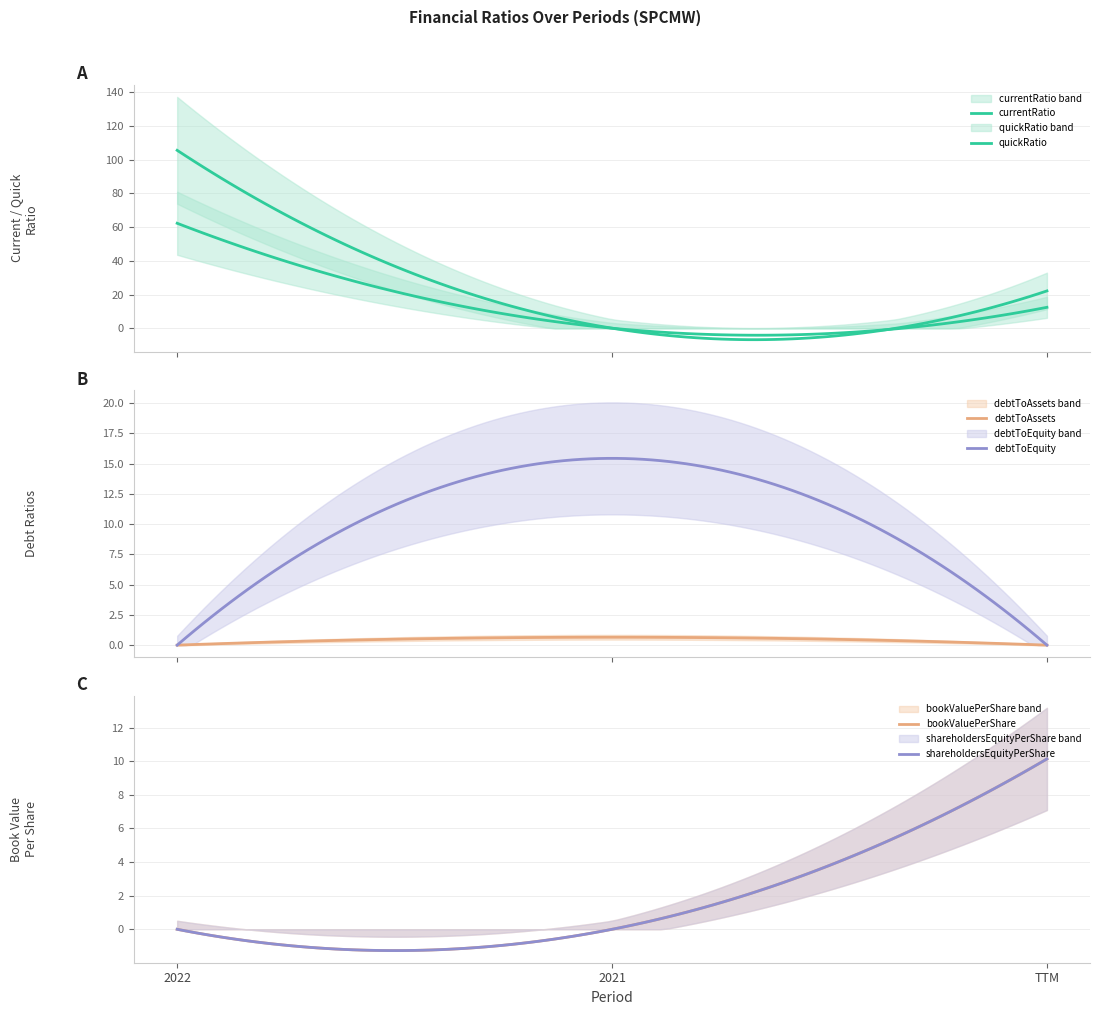

Count the number of data series in this chart.

6